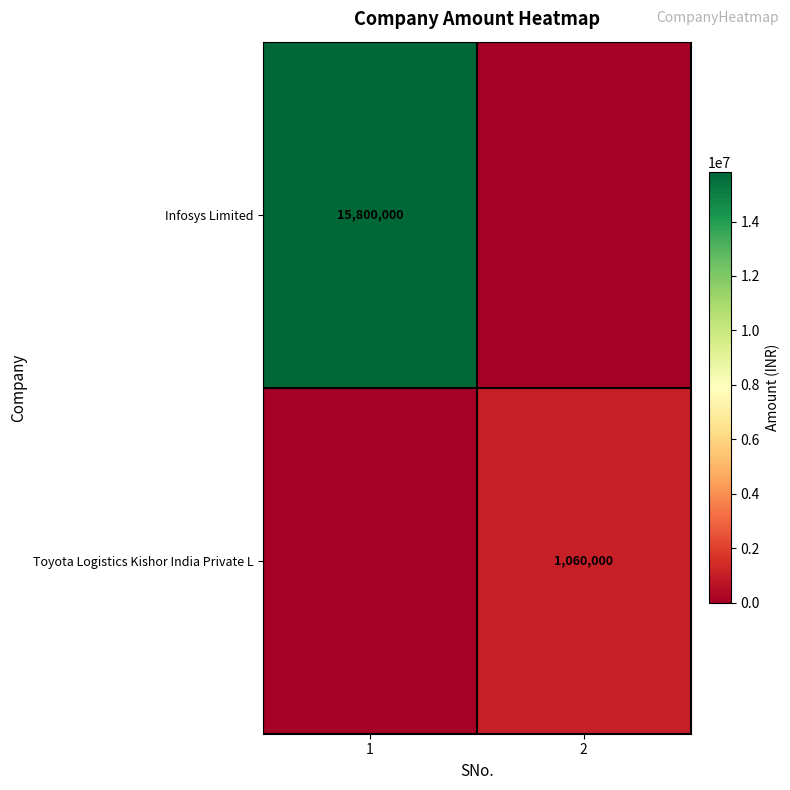

The Toyota Logistics Kishor India Private L series shows 223994 at 2. True or false?

False